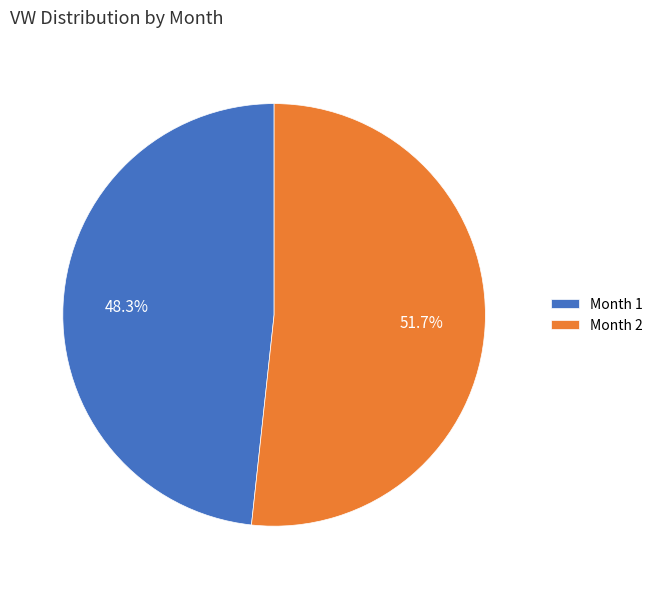

Is there any slice that represents more than half of the pie?

Yes